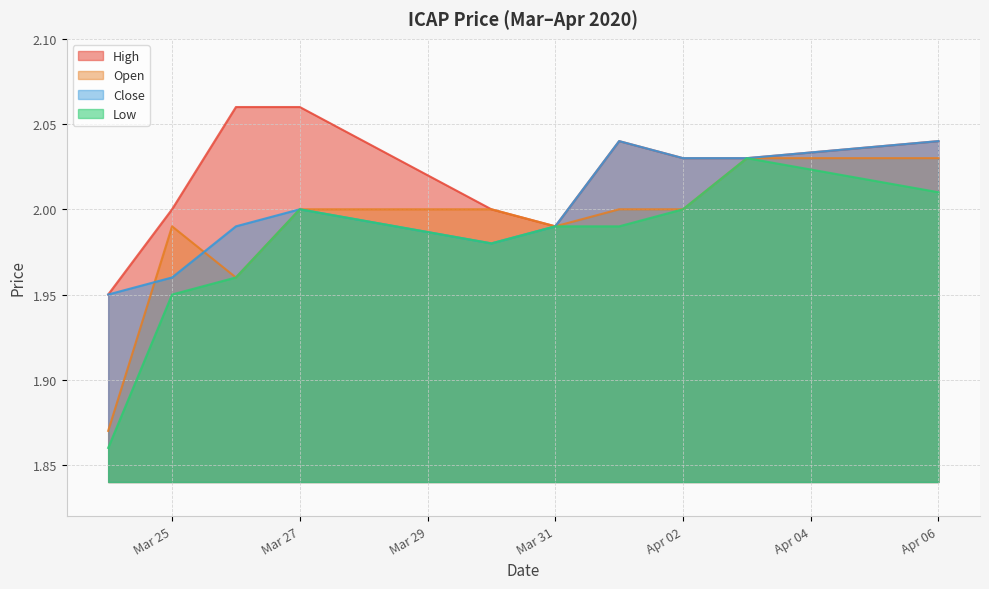

What is the difference between the close values at 2020-03-26 and 2020-04-01?

0.1